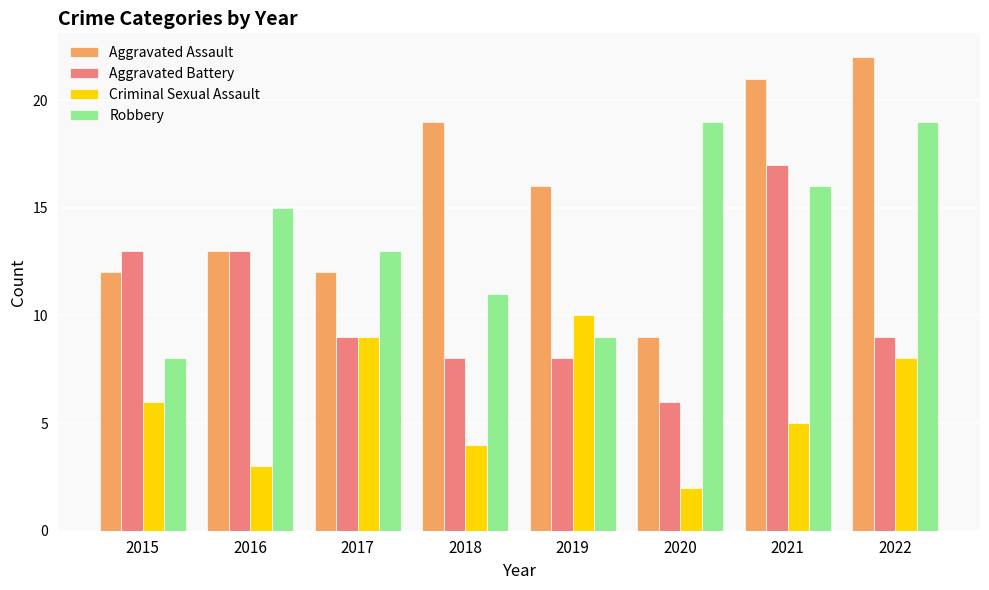

What is the sum of the Criminal Sexual Assault values at 2022 and 2018?

12